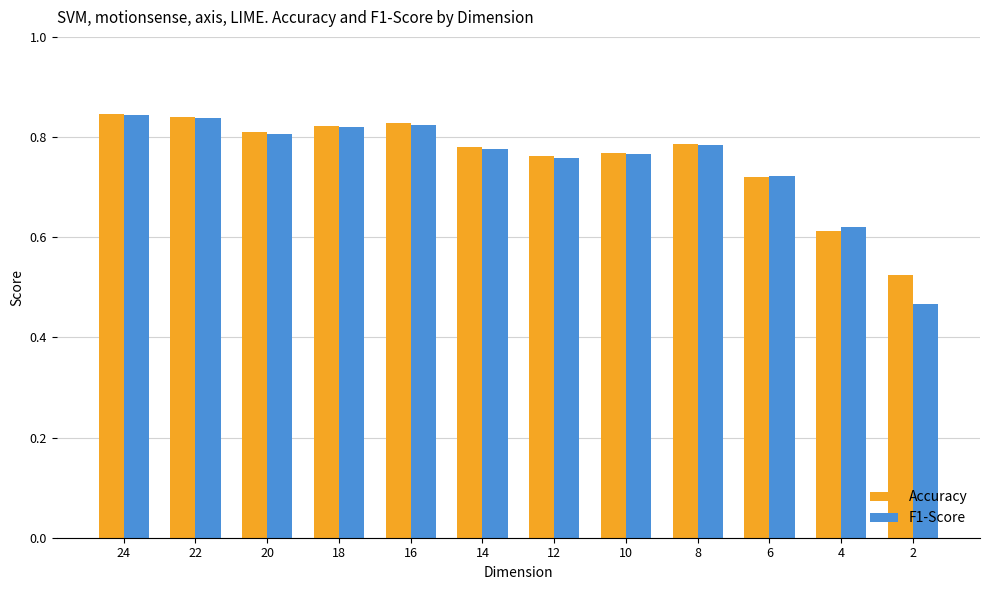

What is the difference between the second highest and minimum values in the Accuracy series?

0.3